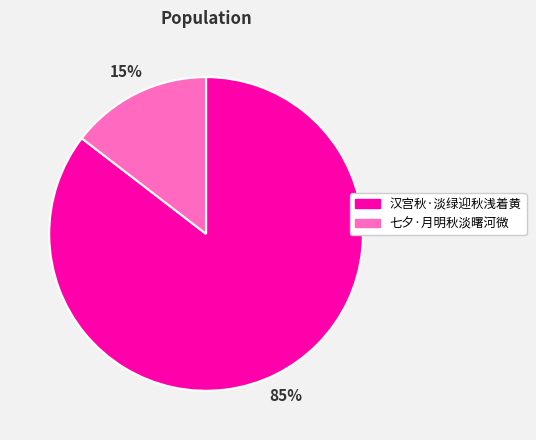

Which category has the biggest portion of the pie?

汉宫秋·淡绿迎秋浅着黄